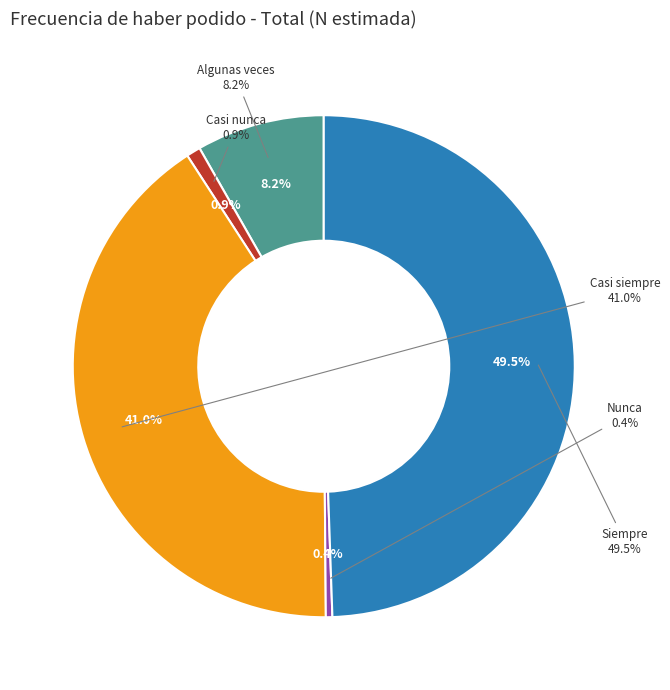

To the nearest percent, what is the average slice percentage?

20%